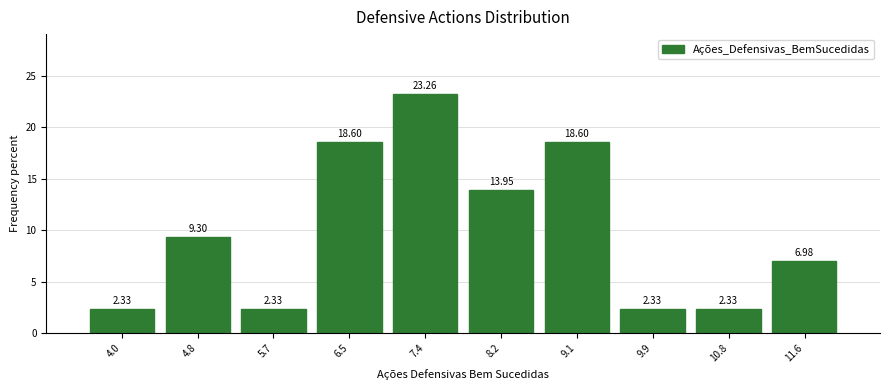

Reading left to right, list every bar in this chart as the range it spans on the x-axis followed by its height. The bar edges are not printed on the chart, so give them approximately, as read against the axis.

3.5 to 4.4: 2.33
4.4 to 5.2: 9.30
5.2 to 6.1: 2.33
6.1 to 6.9: 18.60
6.9 to 7.8: 23.26
7.8 to 8.6: 13.95
8.6 to 9.5: 18.60
9.5 to 10.3: 2.33
10.3 to 11.2: 2.33
11.2 to 12.0: 6.98